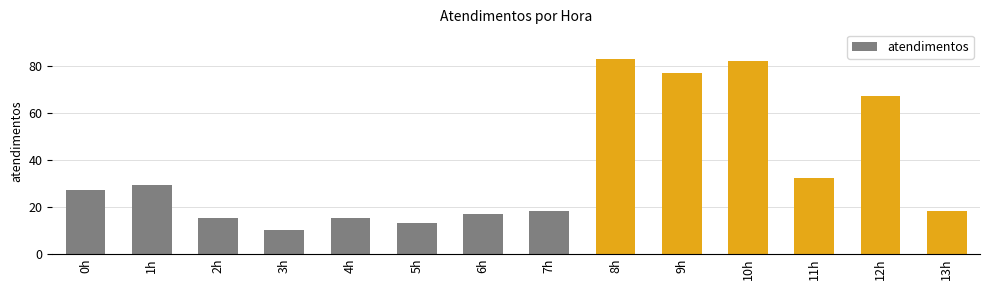

The chart shows a value of 29 at 1h. True or false?

True